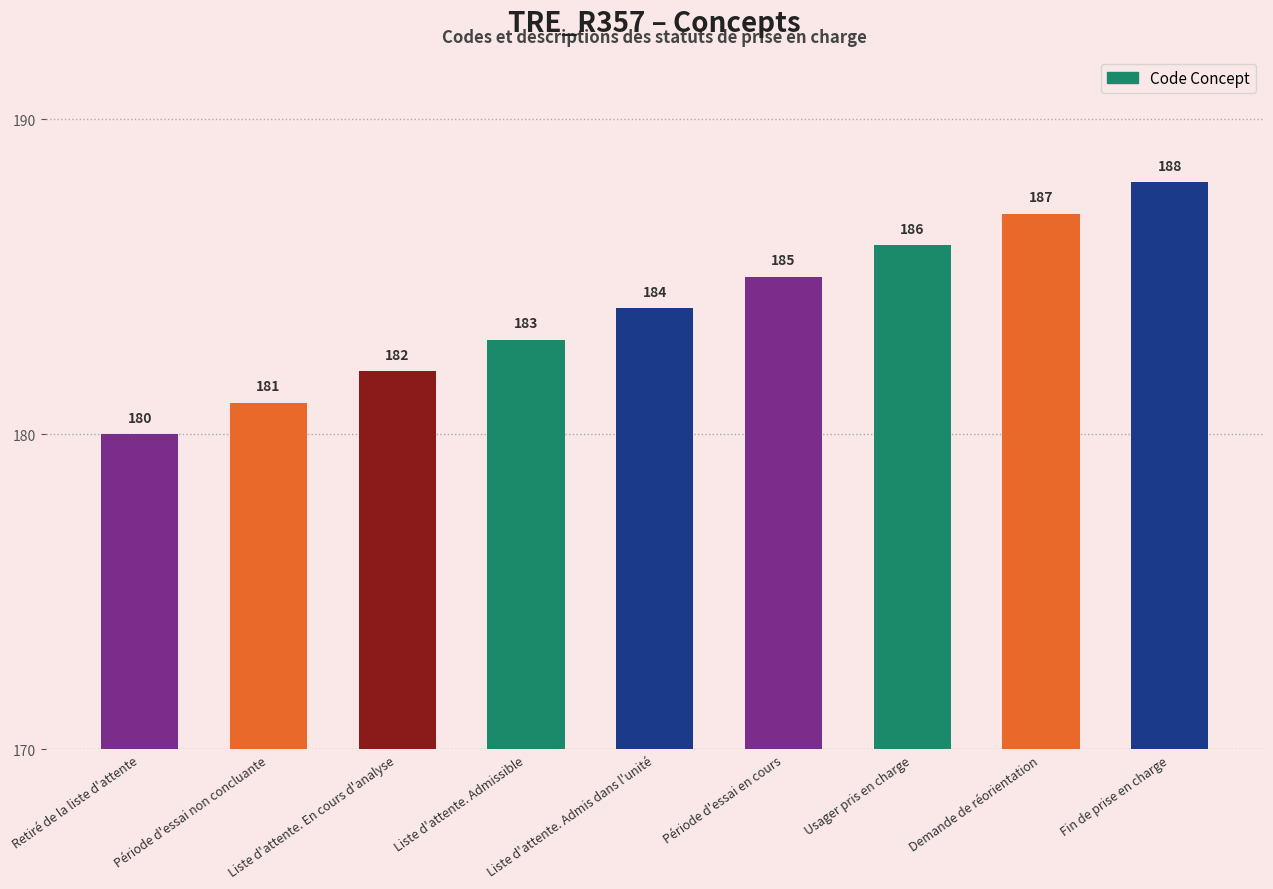

What is the approximate value at Liste d'attente. Admis dans l'unité?

184